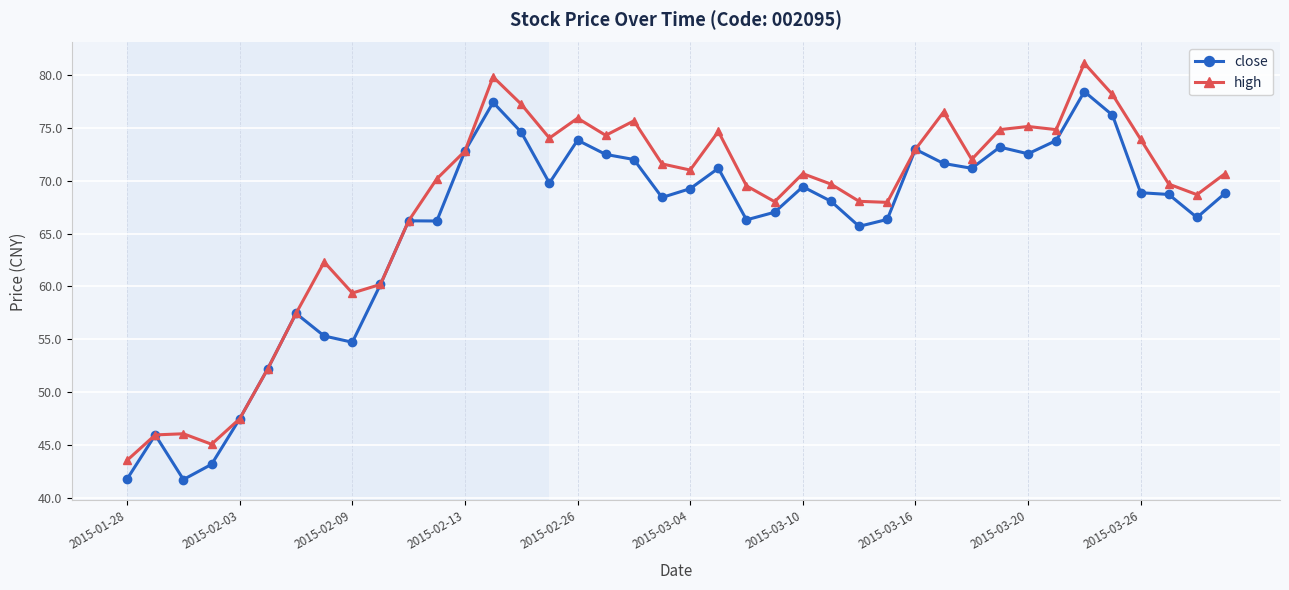

What is the average value of the high series?

67.6